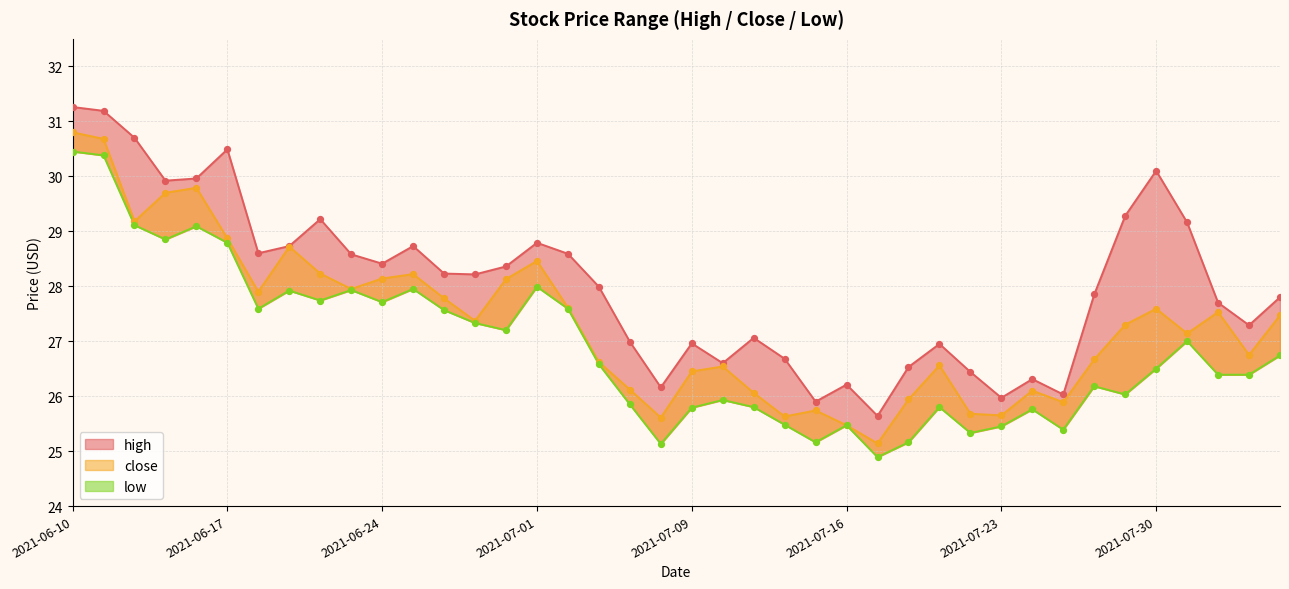

Which series has the largest total across all categories?

high_pts